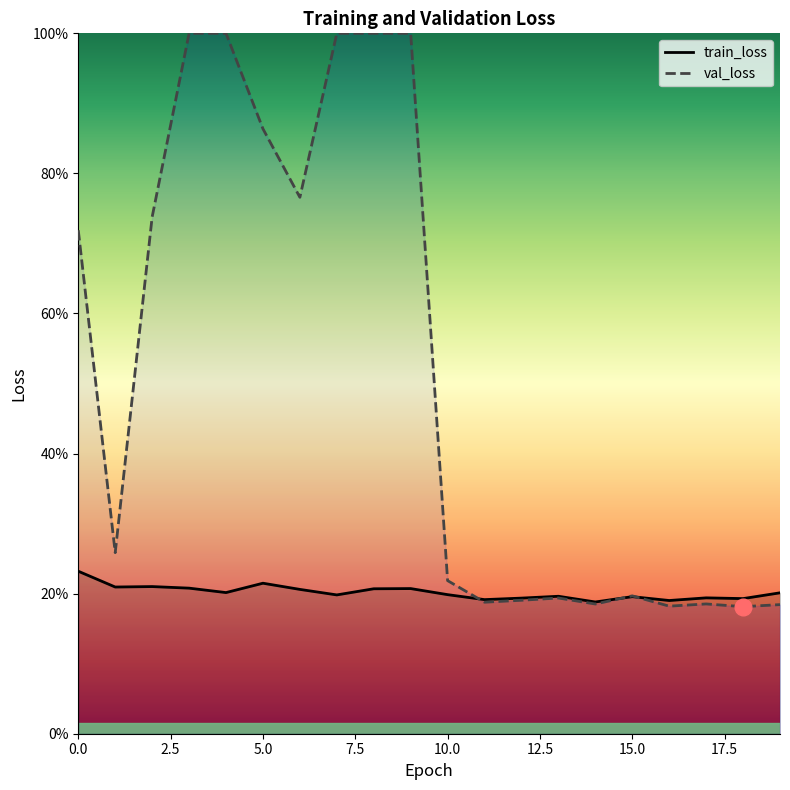

What position from the right is 15?

5